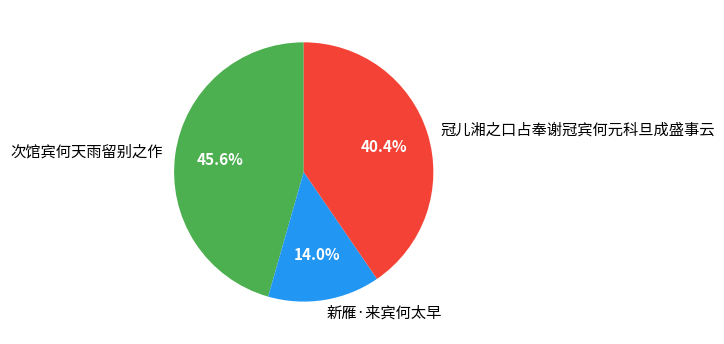

Which slice is the largest?

次馆宾何天雨留别之作